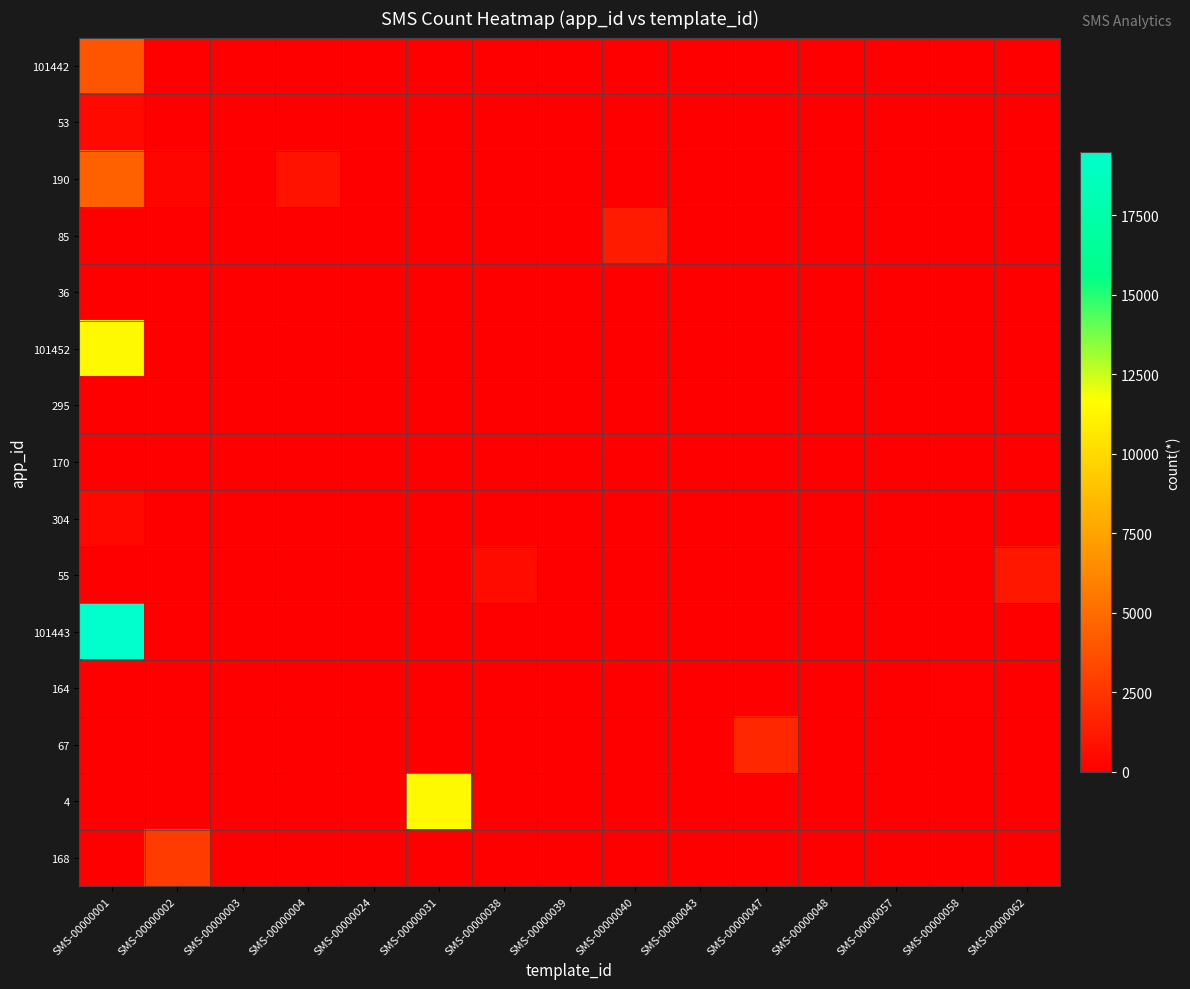

At which category is the sum across all series the highest?

SMS-00000001